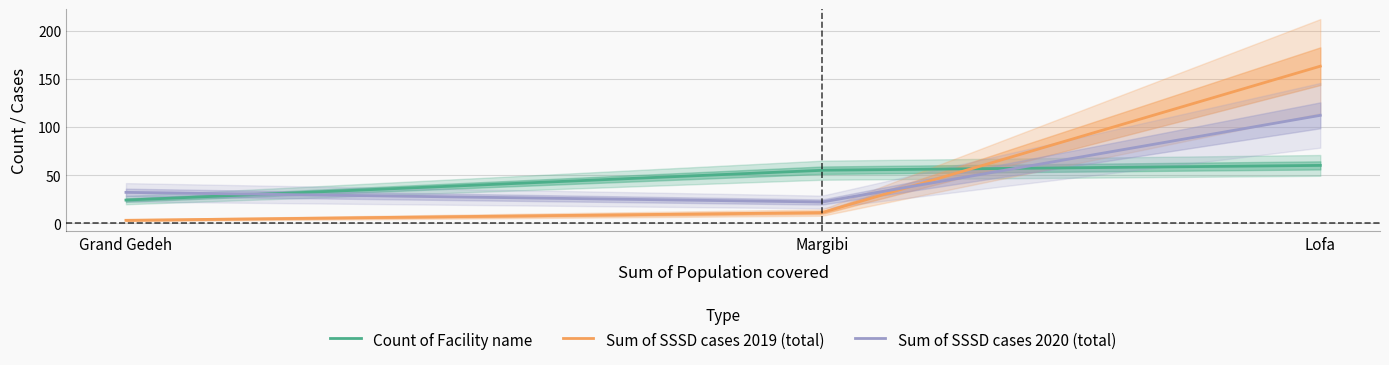

What are all the series names shown in the legend?

Count of Facility name, Sum of SSSD cases 2019 (total), Sum of SSSD cases 2020 (total)